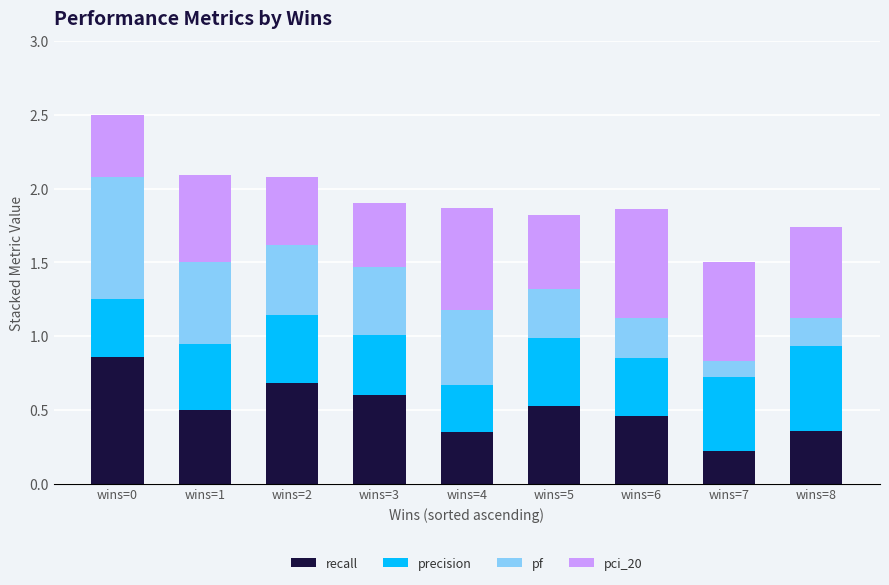

At which label is recall closest to 0?

wins=7